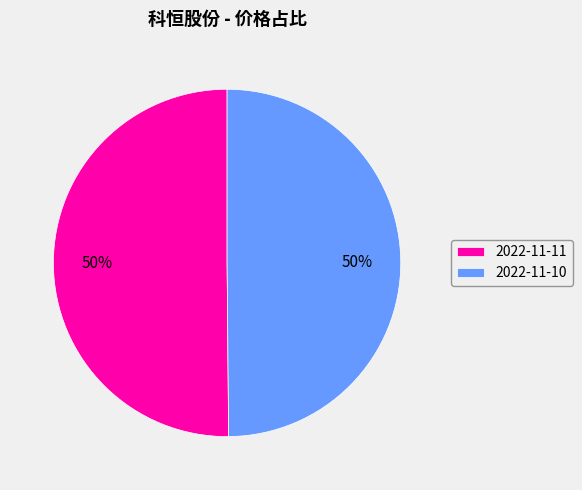

Combined, do 2022-11-11 and 2022-11-10 account for over 50%?

Yes